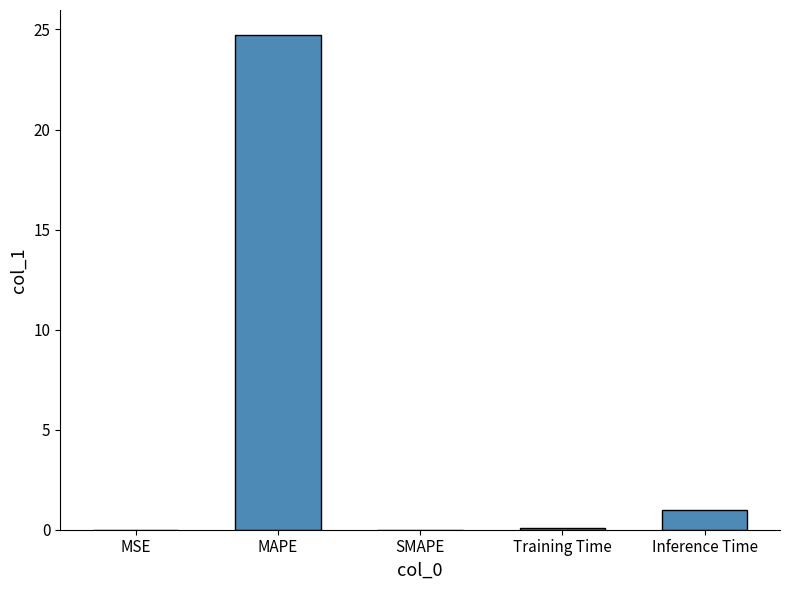

Which label corresponds to the largest value in the chart?

MAPE